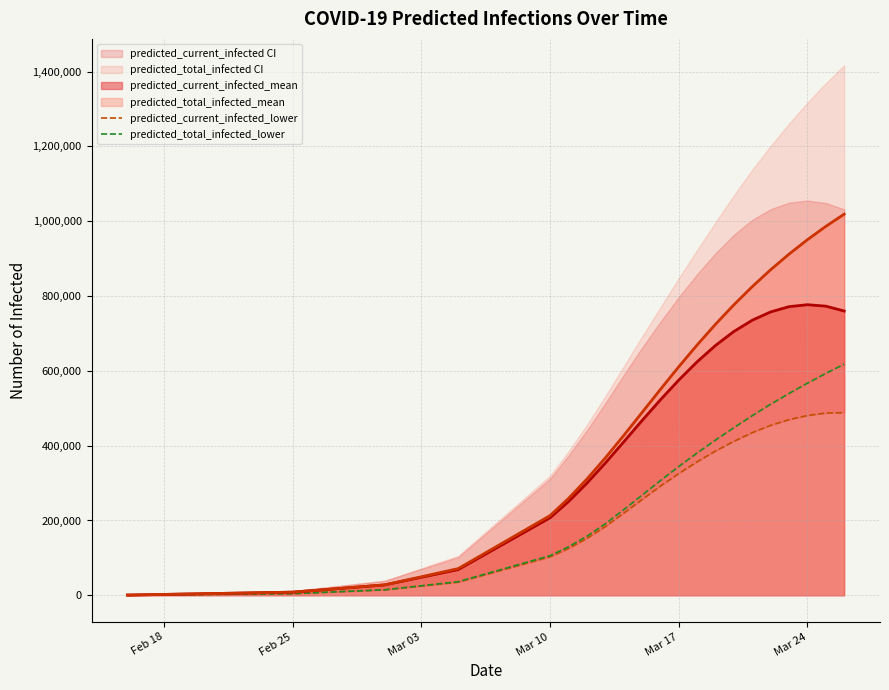

What is the maximum value for predicted_total_infected_mean?

1018933